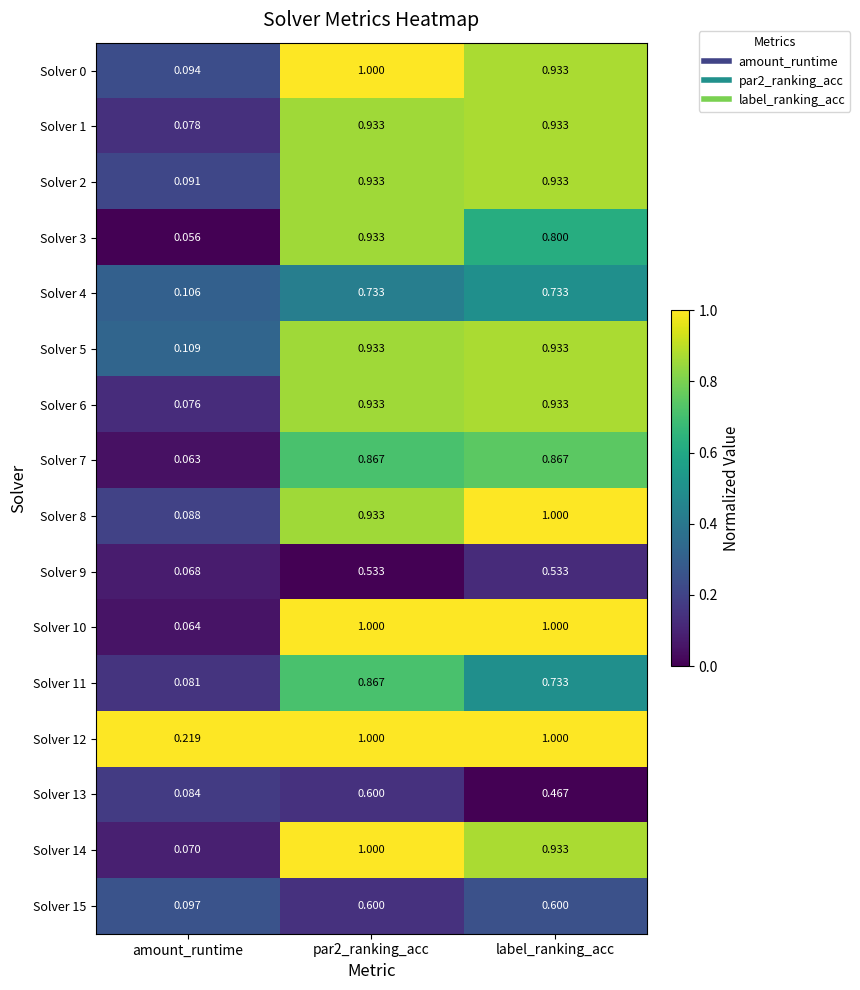

At which category is the sum across all series the highest?

par2_ranking_acc